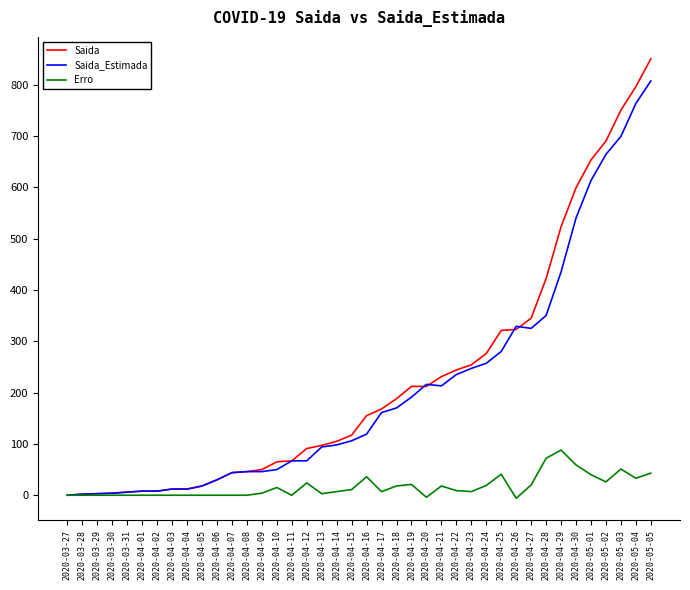

Rank the series by their maximum value, from lowest to highest.

Erro, Saida_Estimada, Saida